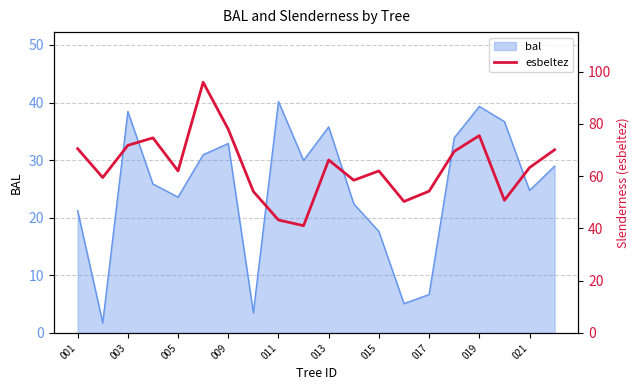

Reading left to right, what are all the values shown in this chart?

70.5	59.5	71.8	74.7	62.0	96.0	78.0	54.2	43.2	41.1	66.2	58.5	62.0	50.3	54.3	69.5	75.5	50.8	63.3	70.1